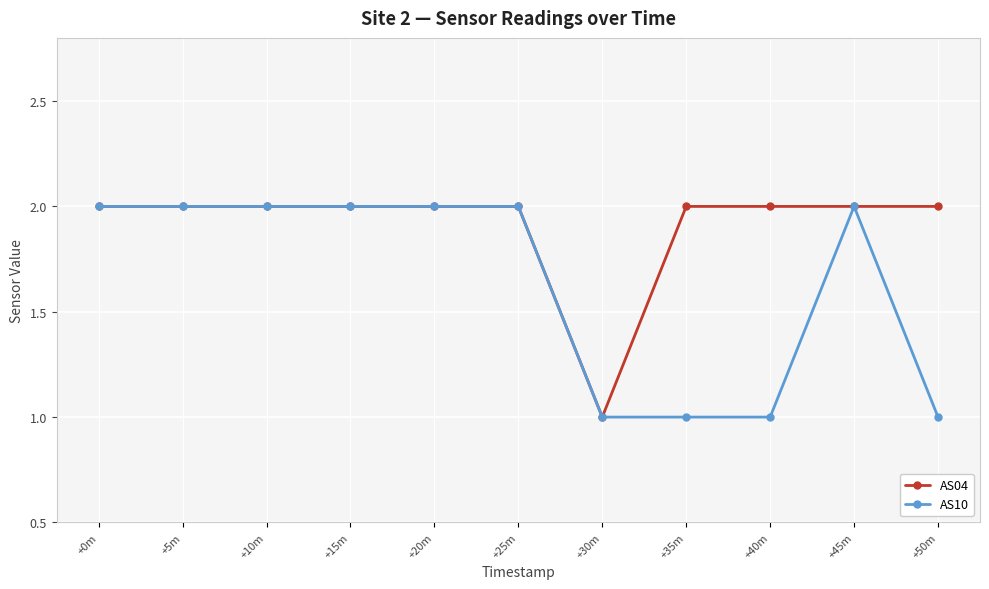

What is the value of the AS04 point at the 3rd from the left?

2